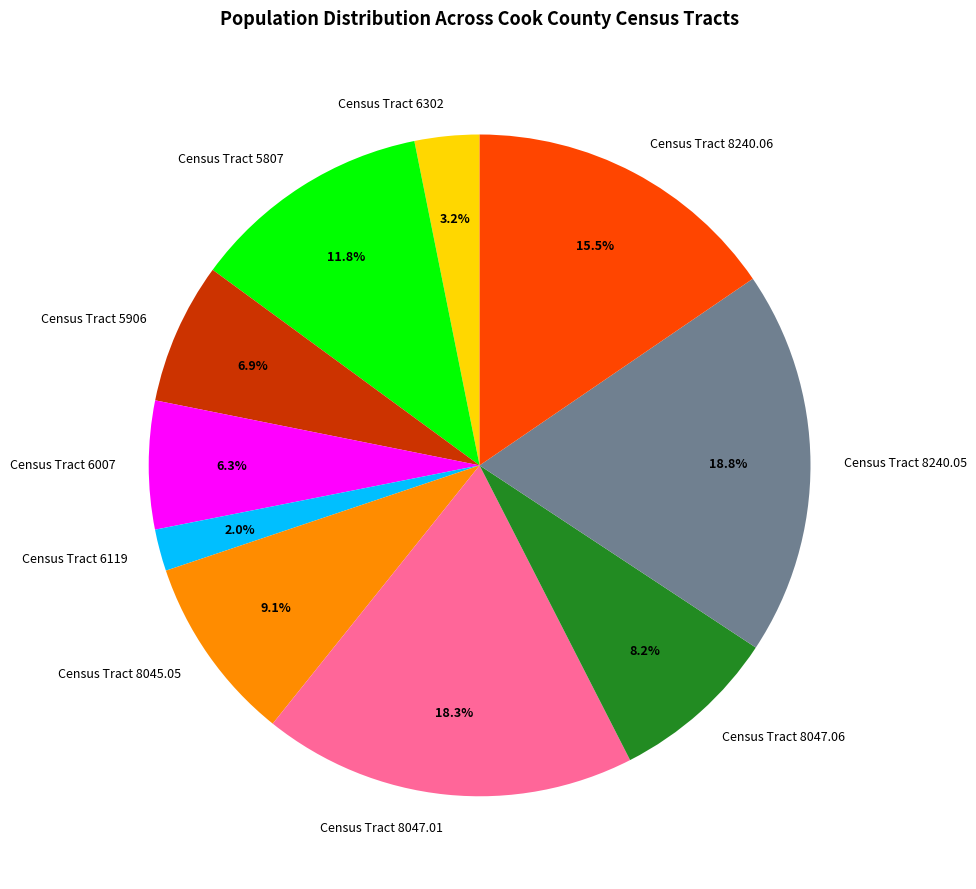

To the nearest percent, what is the difference between the largest and smallest slice percentages?

17%